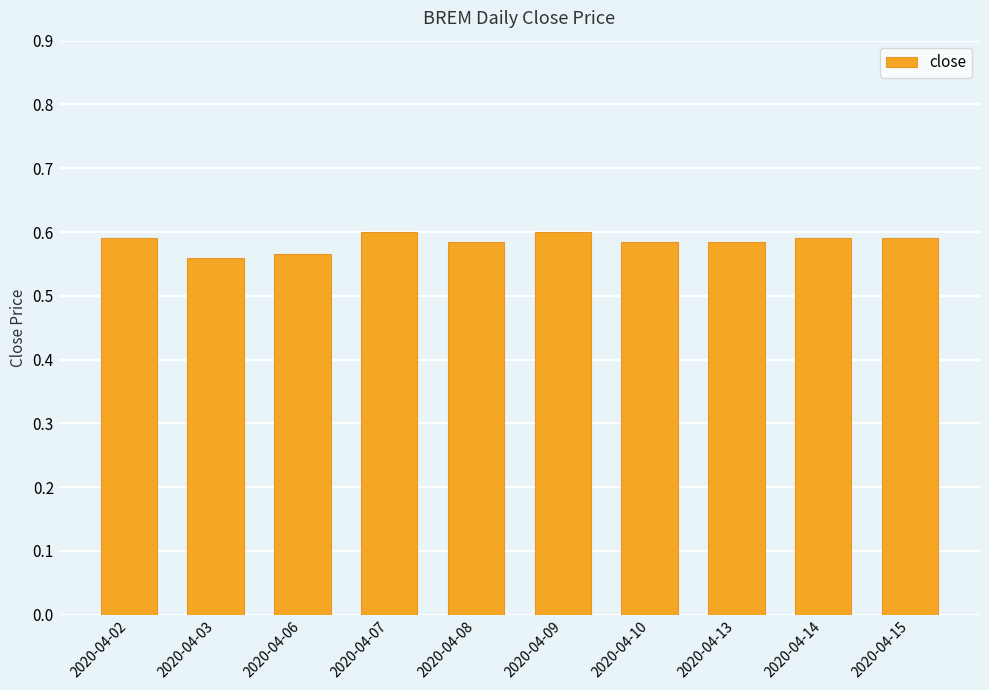

Count the values in the range 0 to 1.

10